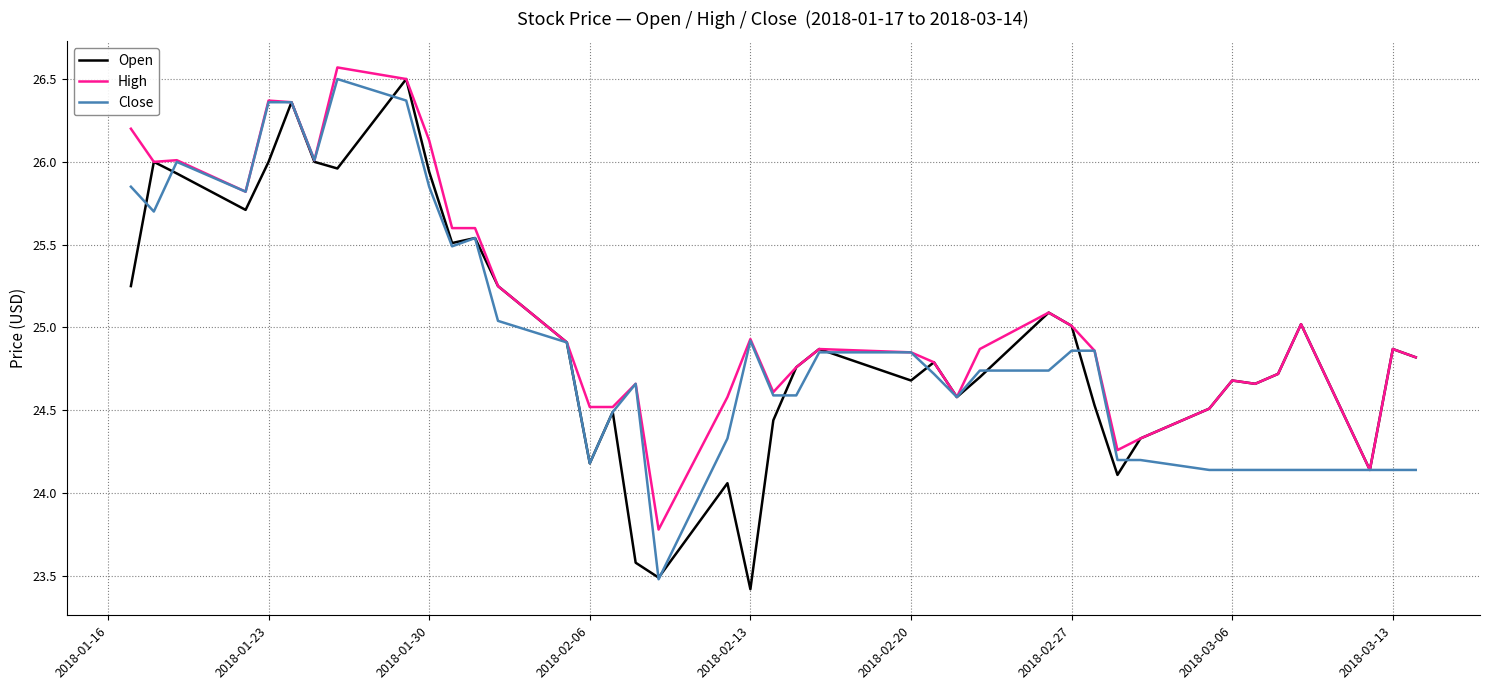

Is this an area chart (filled region under the line)?

No